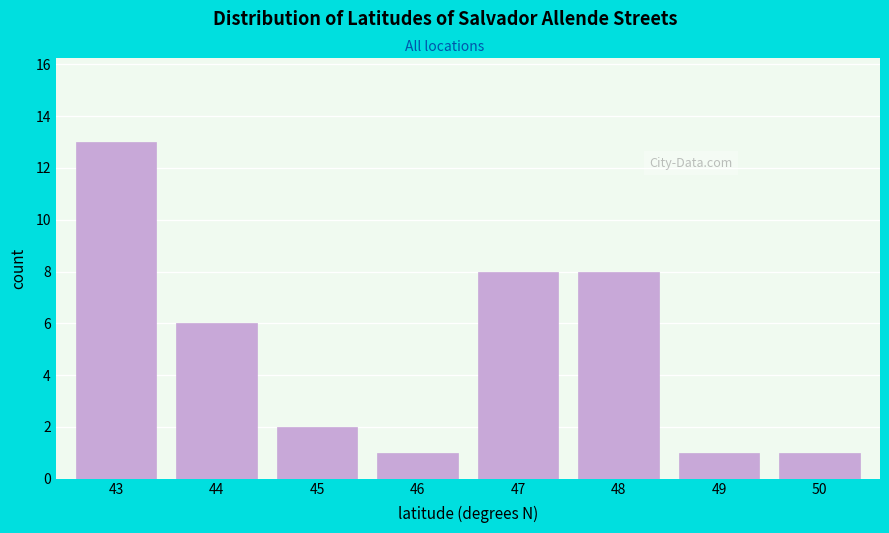

Reading left to right, list all the values displayed in this chart.

43=13	44=6	45=2	46=1	47=8	48=8	49=1	50=1